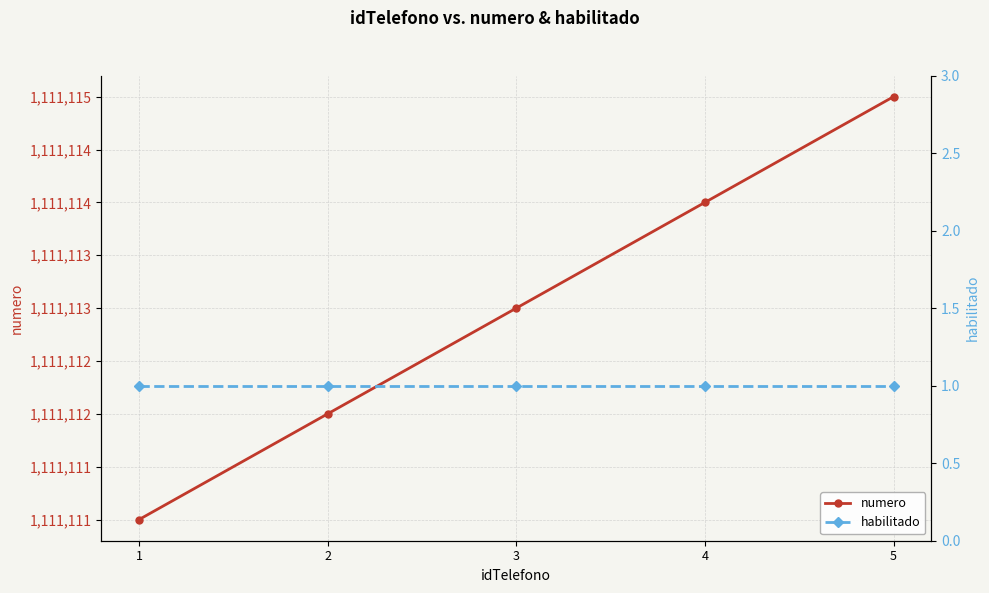

How many lines are shown in the chart?

2